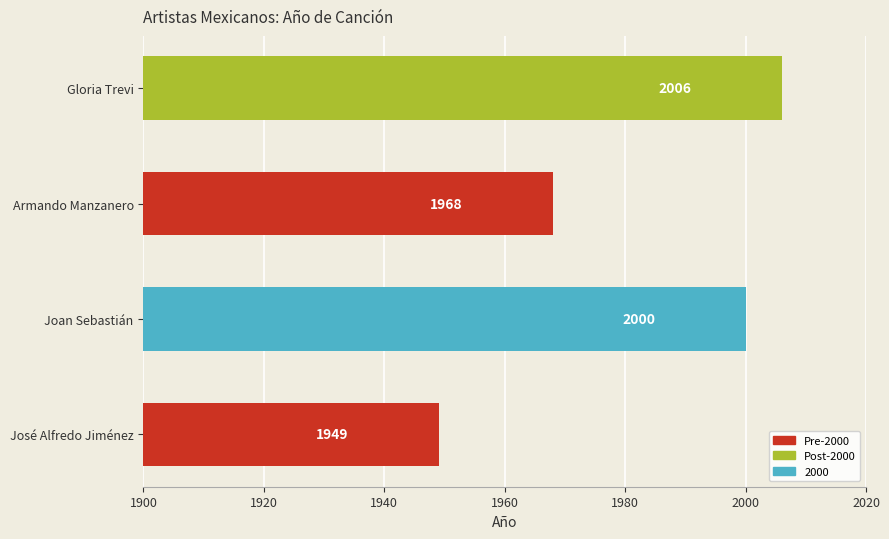

The chart shows a value of 1968 at Armando Manzanero. True or false?

True